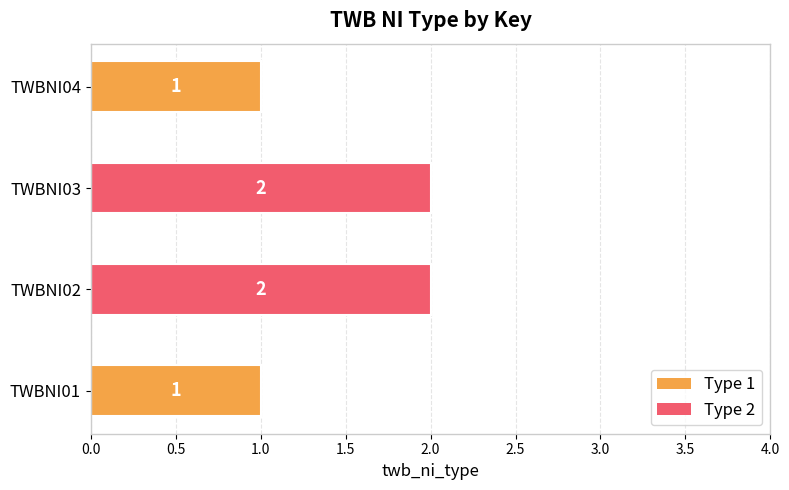

Reading bottom to top, list all the values displayed in this chart.

TWBNI01=1	TWBNI02=2	TWBNI03=2	TWBNI04=1